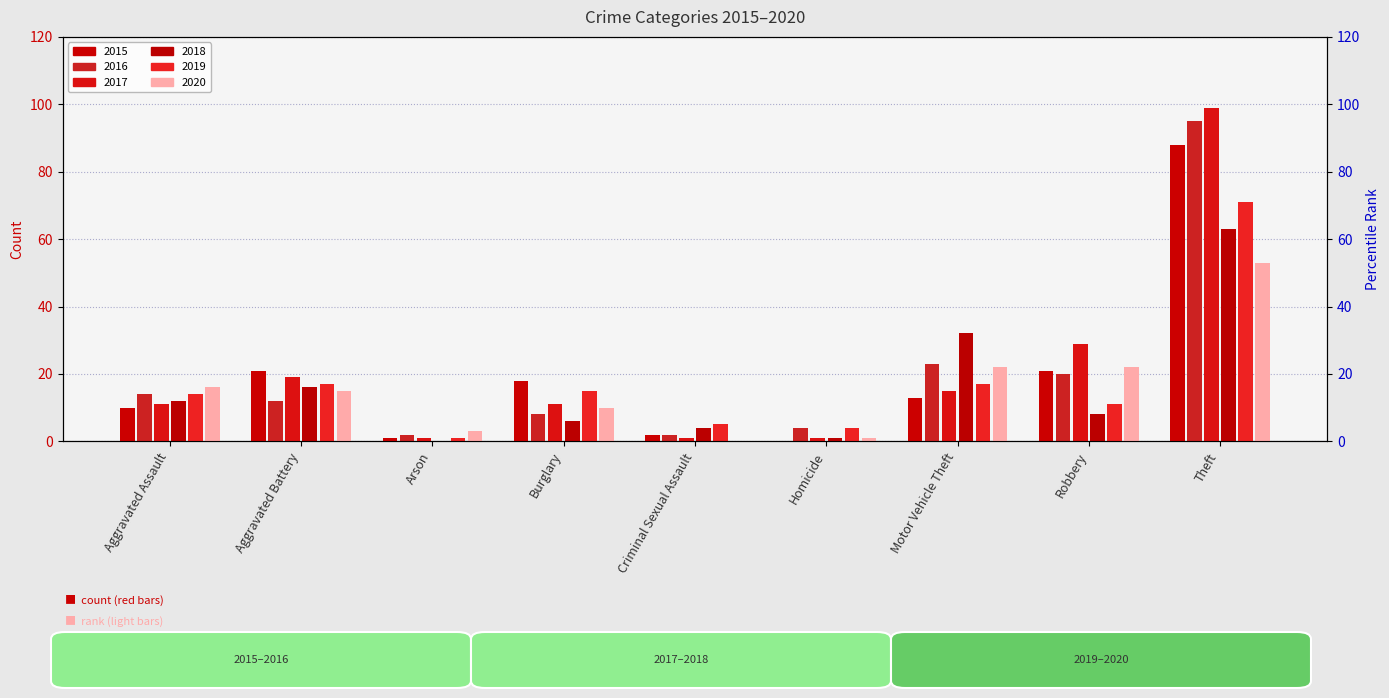

Reading left to right, list all the values displayed in this chart.

2015: Aggravated Assault=10	Aggravated Battery=21	Arson=1	Burglary=18	Criminal Sexual Assault=2	Homicide=0	Motor Vehicle Theft=13	Robbery=21	Theft=88
2016: Aggravated Assault=14	Aggravated Battery=12	Arson=2	Burglary=8	Criminal Sexual Assault=2	Homicide=4	Motor Vehicle Theft=23	Robbery=20	Theft=95
2017: Aggravated Assault=11	Aggravated Battery=19	Arson=1	Burglary=11	Criminal Sexual Assault=1	Homicide=1	Motor Vehicle Theft=15	Robbery=29	Theft=99
2018: Aggravated Assault=12	Aggravated Battery=16	Arson=0	Burglary=6	Criminal Sexual Assault=4	Homicide=1	Motor Vehicle Theft=32	Robbery=8	Theft=63
2019: Aggravated Assault=14	Aggravated Battery=17	Arson=1	Burglary=15	Criminal Sexual Assault=5	Homicide=4	Motor Vehicle Theft=17	Robbery=11	Theft=71
2020: Aggravated Assault=16	Aggravated Battery=15	Arson=3	Burglary=10	Criminal Sexual Assault=0	Homicide=1	Motor Vehicle Theft=22	Robbery=22	Theft=53